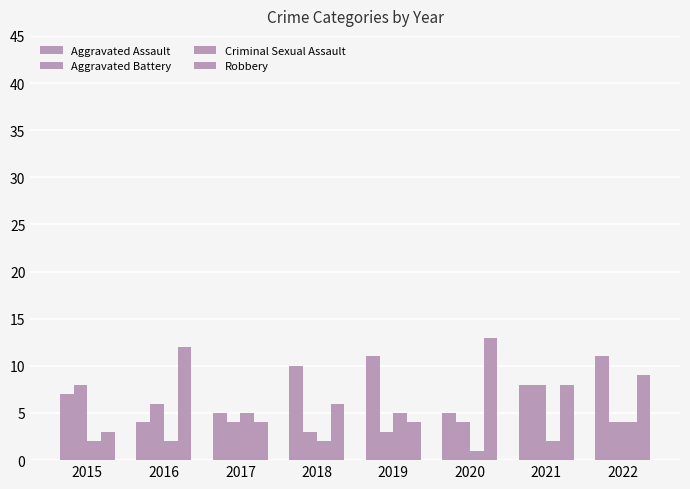

At which label is Criminal Sexual Assault closest to 3?

2015